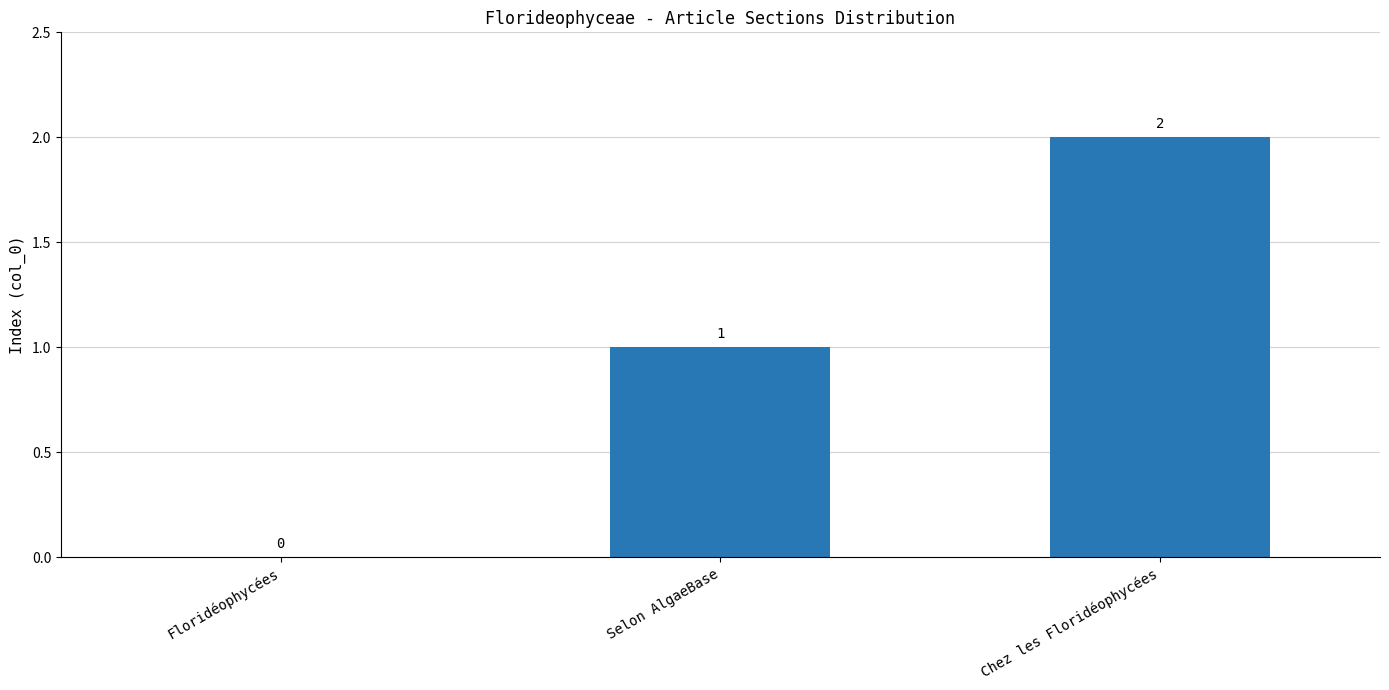

Reading right to left, extract all data points from this chart.

Chez les Floridéophycées=2	Selon AlgaeBase=1	Floridéophycées=0